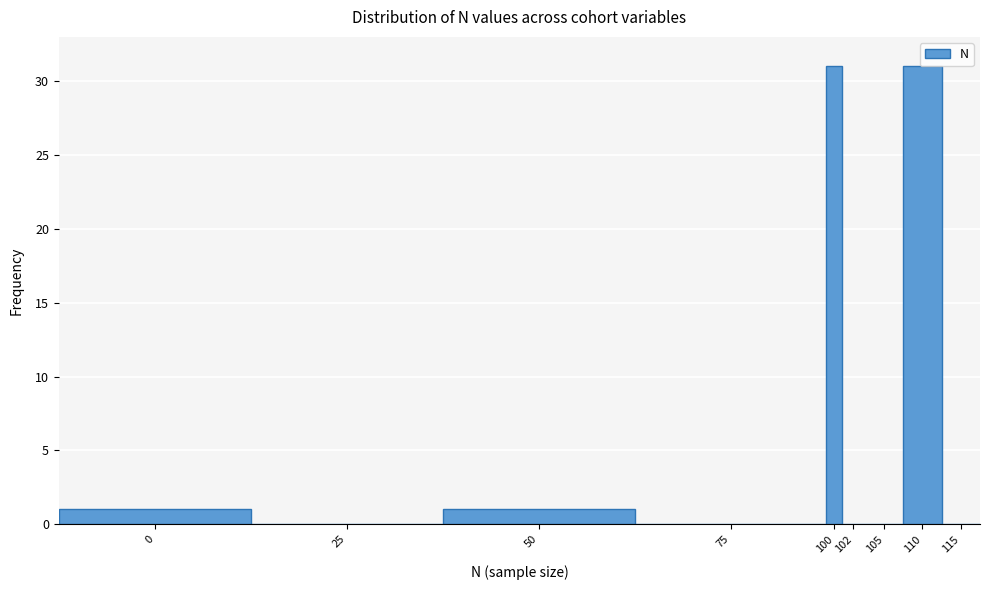

Reading right to left, transcribe all the data shown in this chart.

115=0	110=31	105=0	102=0	100=31	75=0	50=1	25=0	0=1